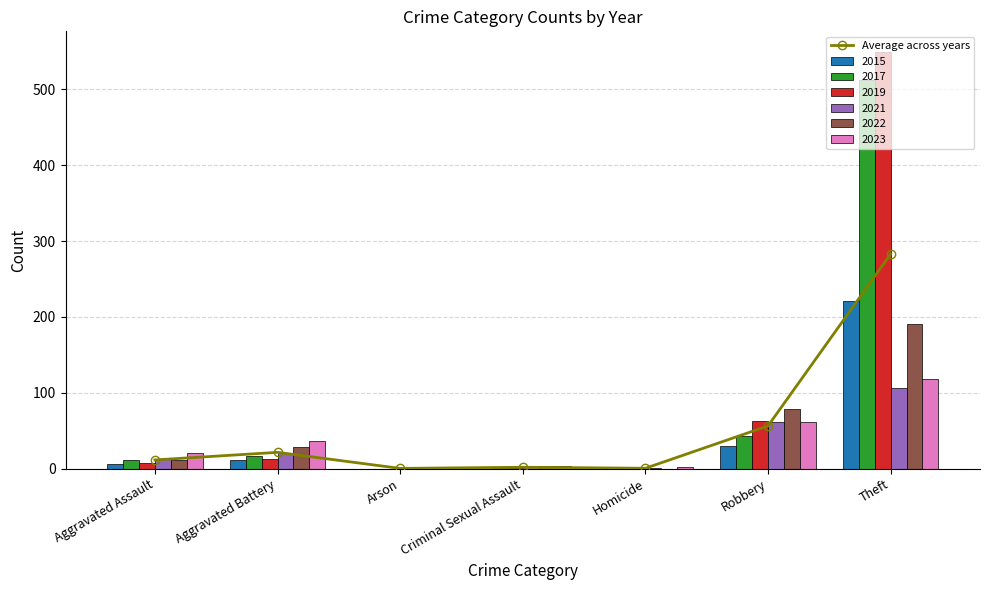

What is the sum of all values?

374.8